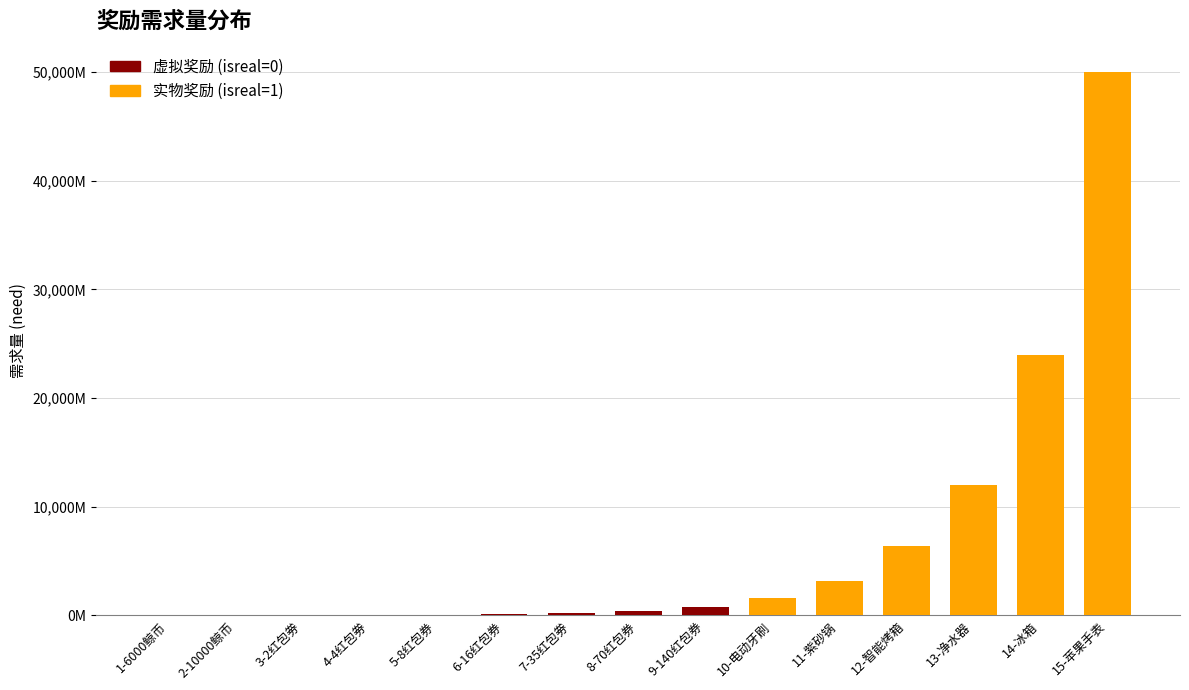

List the labels in order of value, largest first.

15-苹果手表, 14-冰箱, 13-净水器, 12-智能烤箱, 11-紫砂锅, 10-电动牙刷, 9-140红包券, 8-70红包券, 7-35红包劵, 6-16红包券, 5-8红包券, 4-4红包劵, 3-2红包劵, 2-10000鲸币, 1-6000鲸币